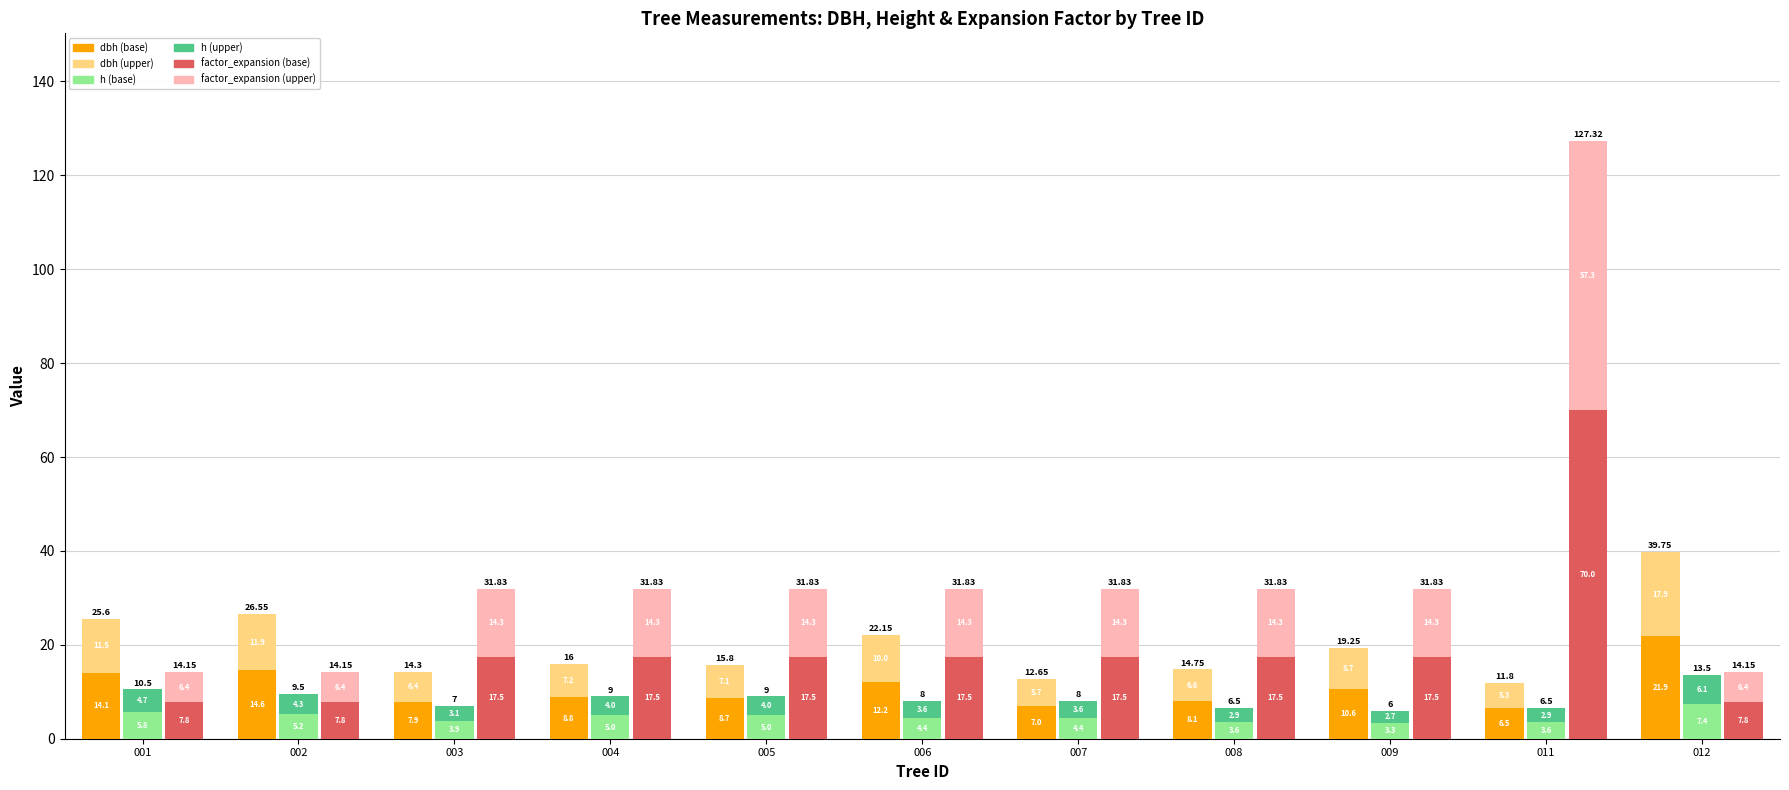

How many series are shown in this chart?

6